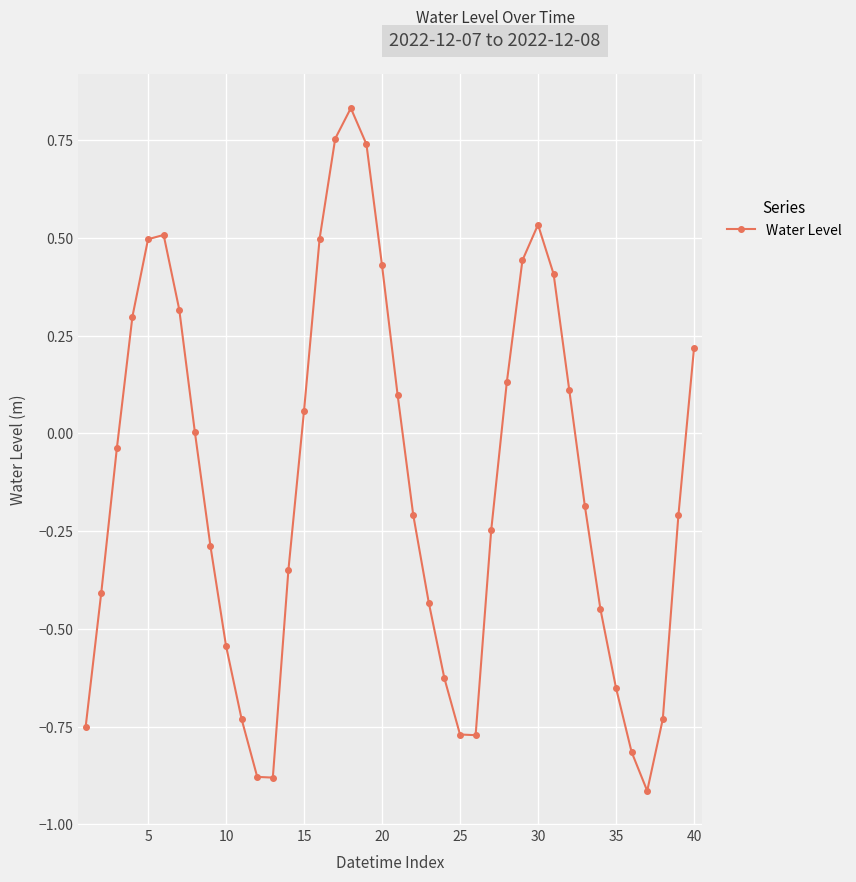

True or false: the data has more than 2 interior local peaks.

True